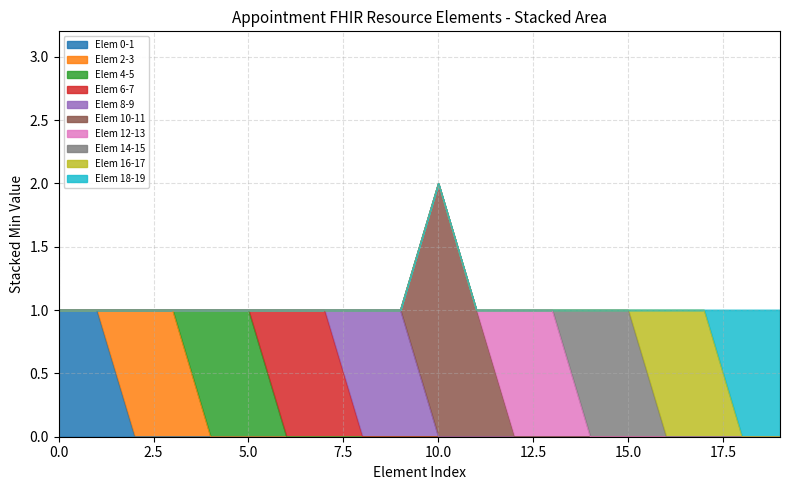

What are all the series names shown in the legend?

Elem 0-1, Elem 2-3, Elem 4-5, Elem 6-7, Elem 8-9, Elem 10-11, Elem 12-13, Elem 14-15, Elem 16-17, Elem 18-19